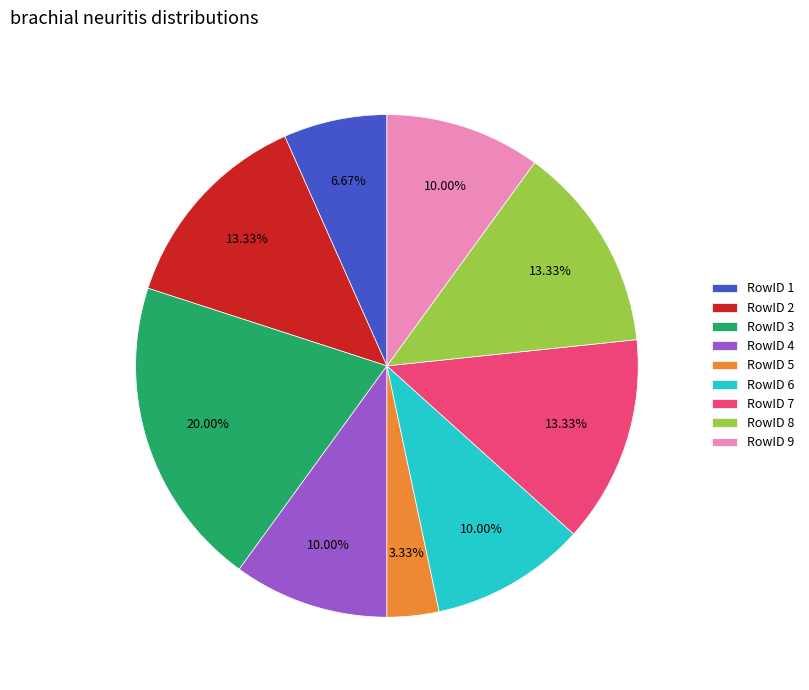

How many slices are in this pie chart?

9